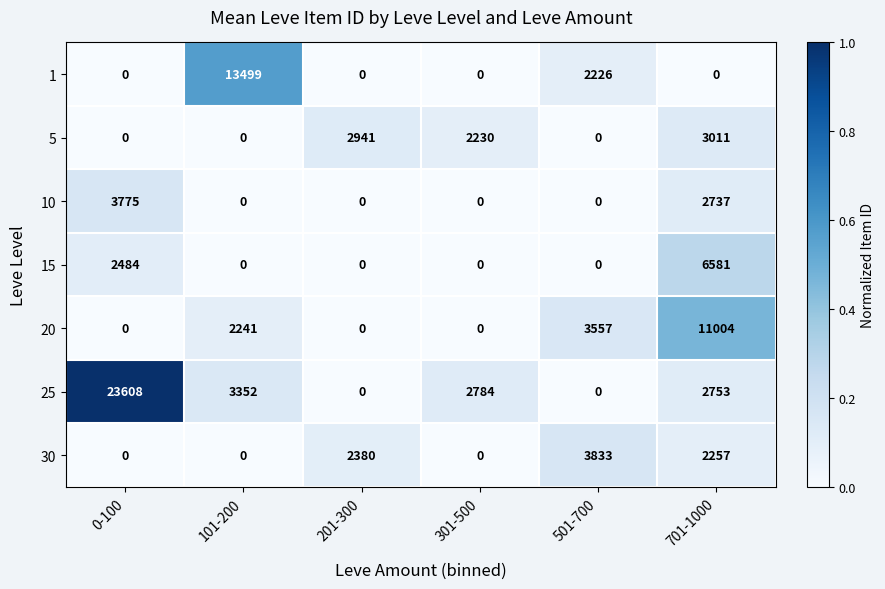

What is the difference between the 25 values at 0-100 and 501-700?

23608